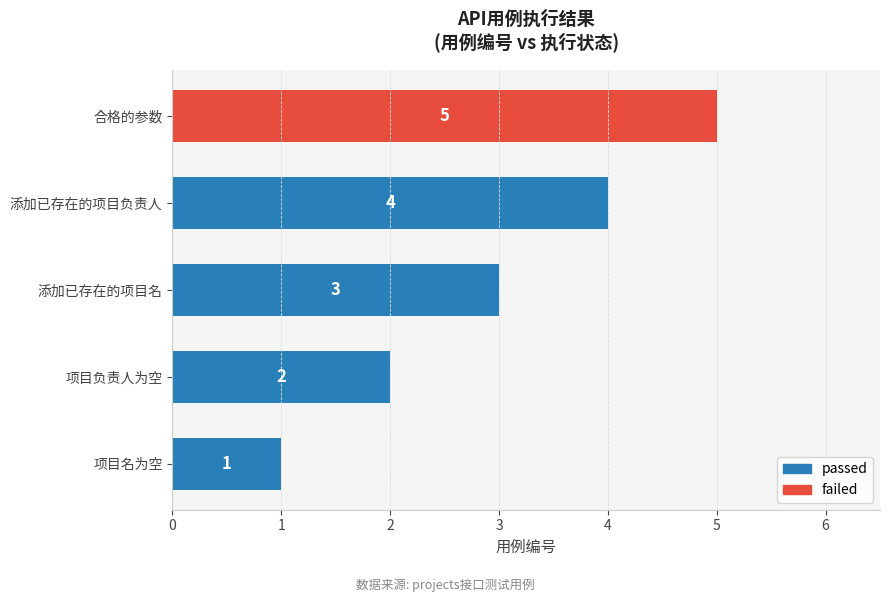

At which category does the chart reach its minimum across all series?

项目名为空